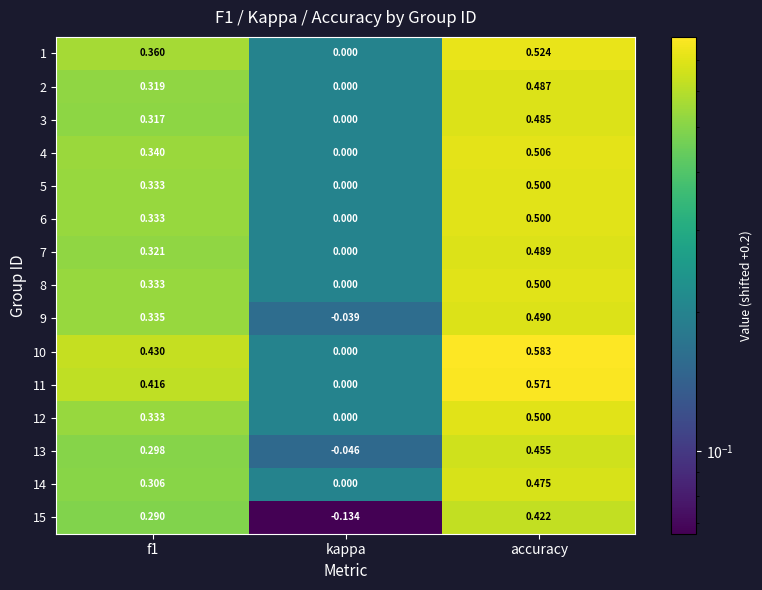

Which category has the lowest value in the 14 series?

kappa